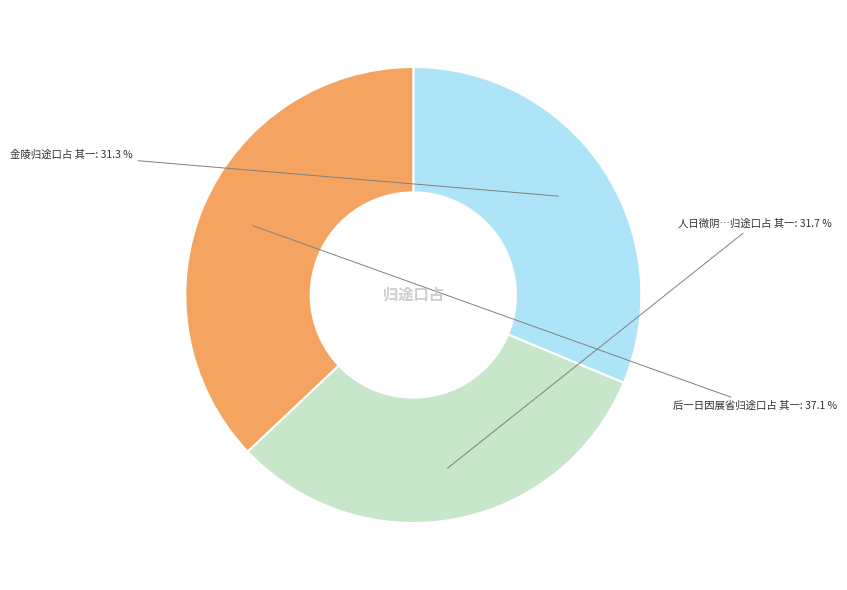

Is there any slice that represents more than half of the pie?

No